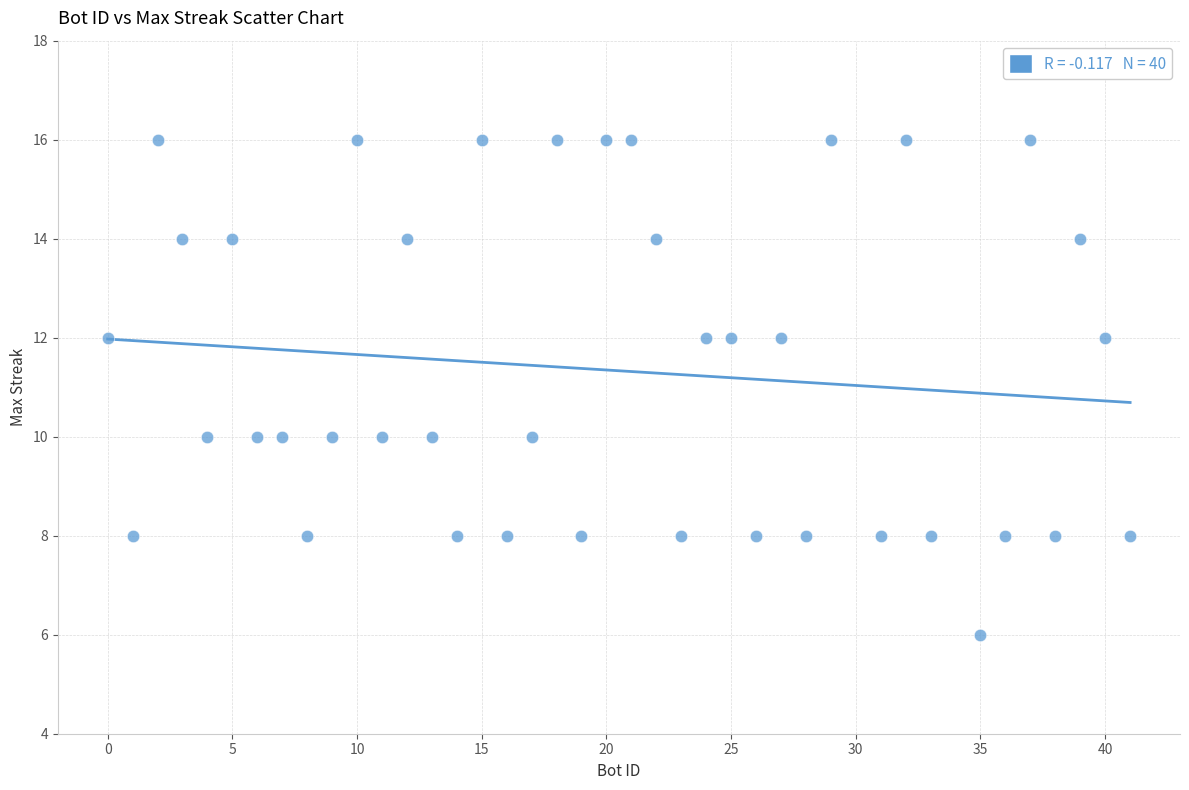

What is the range of Y values (max minus min)?

10